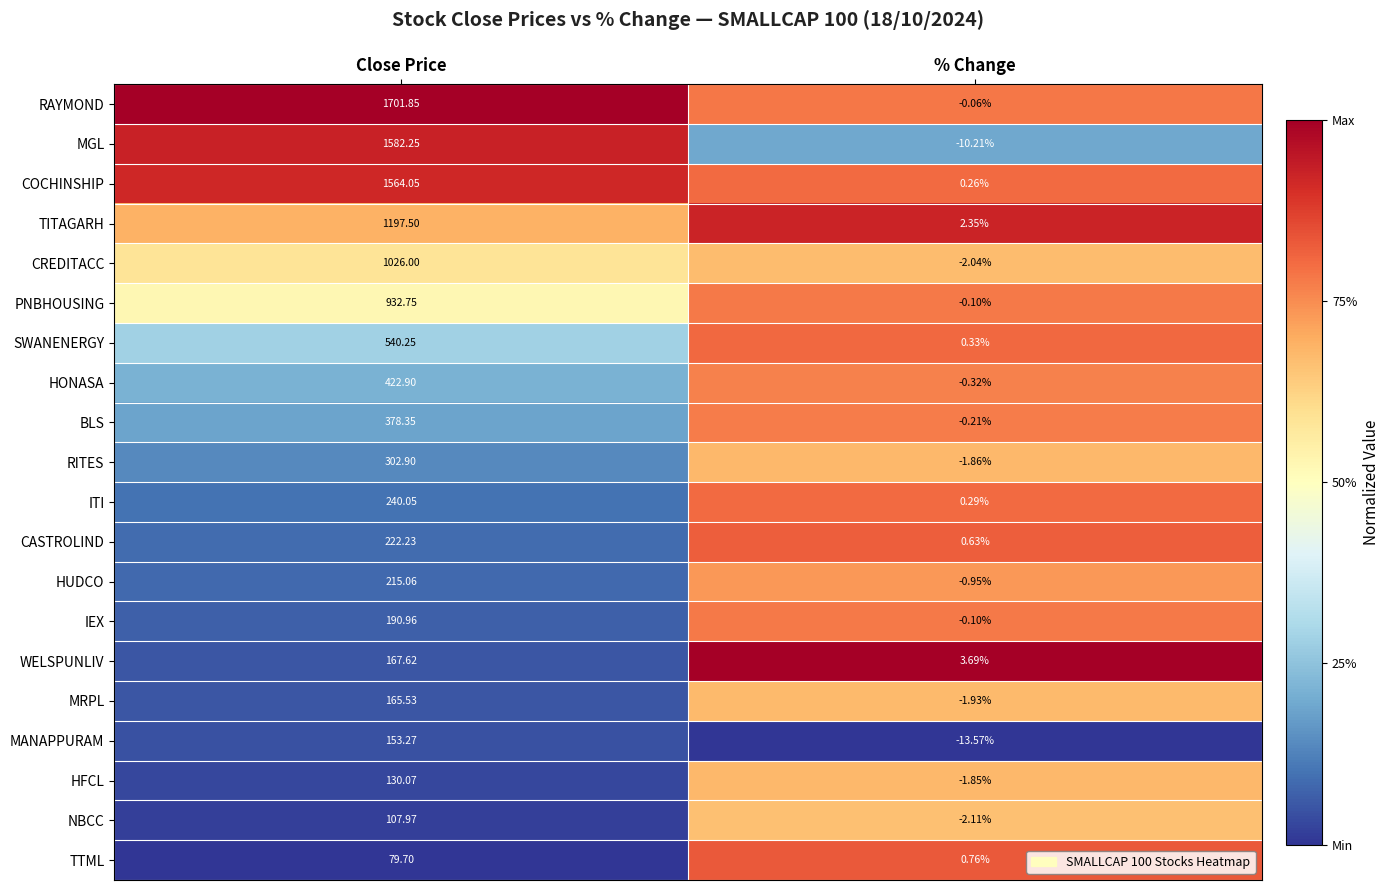

Between Close Price and % Change, which series saw the biggest shift?

RAYMOND